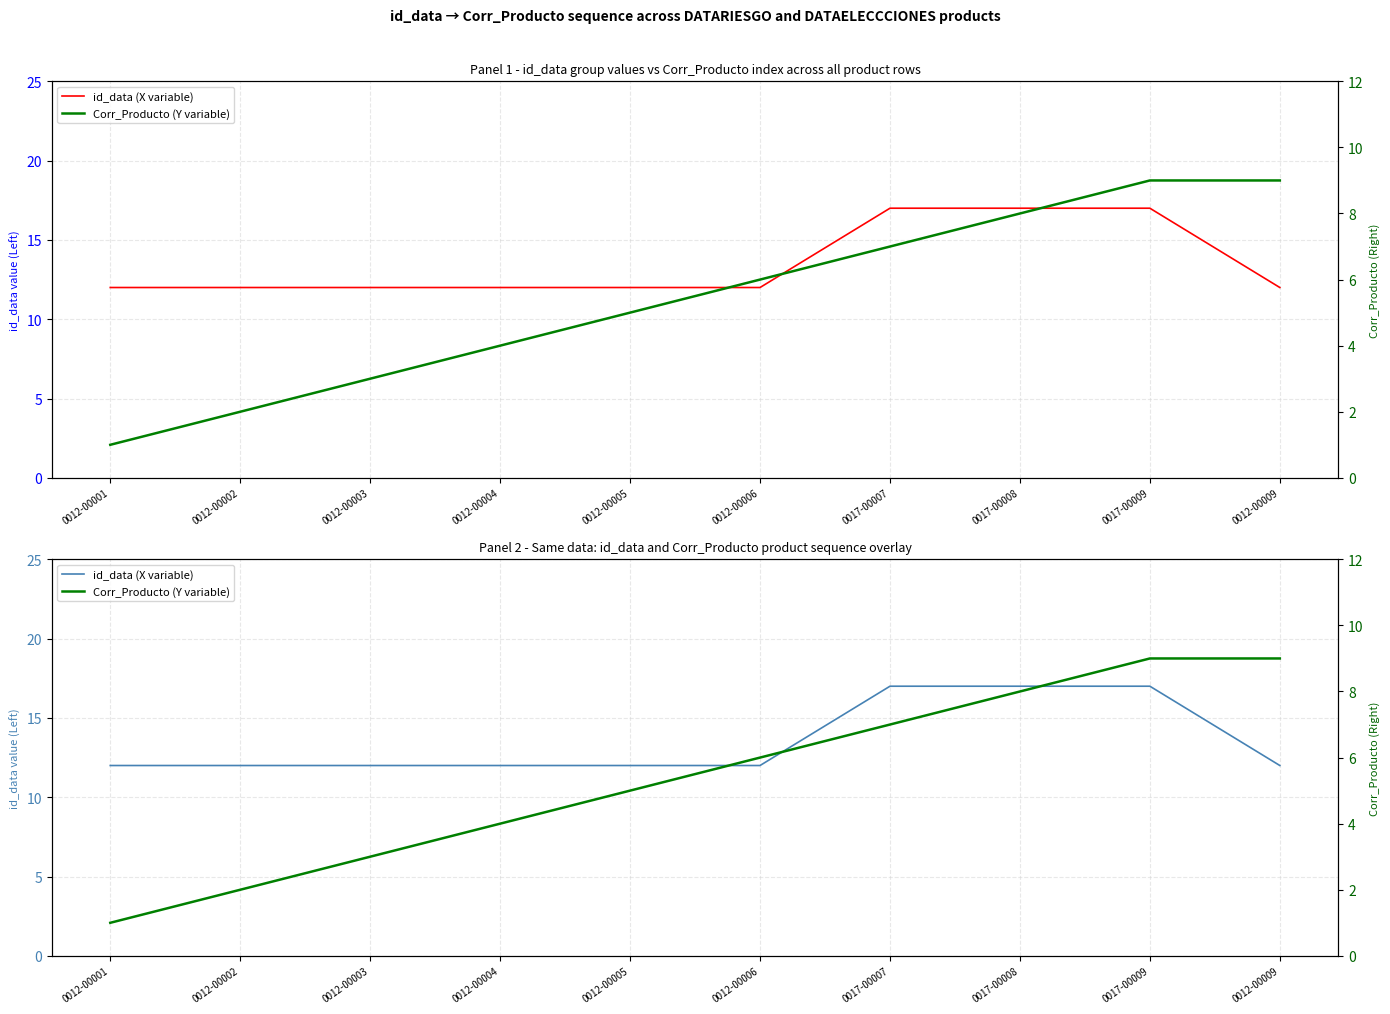

Which category has the highest value across all series?

0017-00007